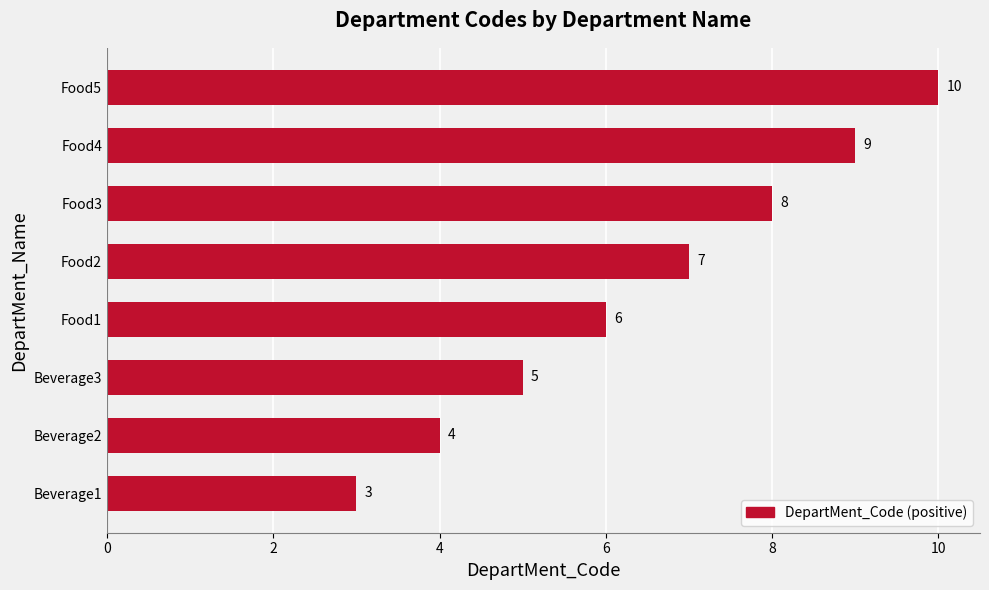

What value does the data have at Food3?

8